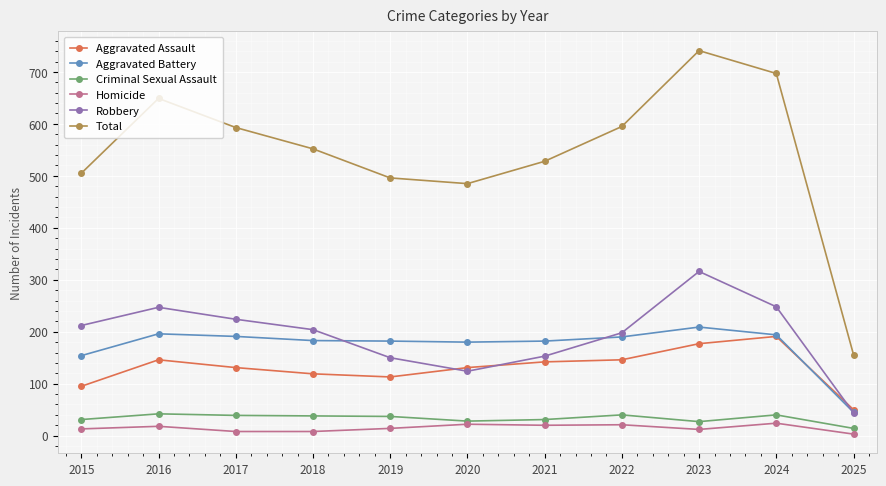

Is this an area chart (filled region under the line)?

No